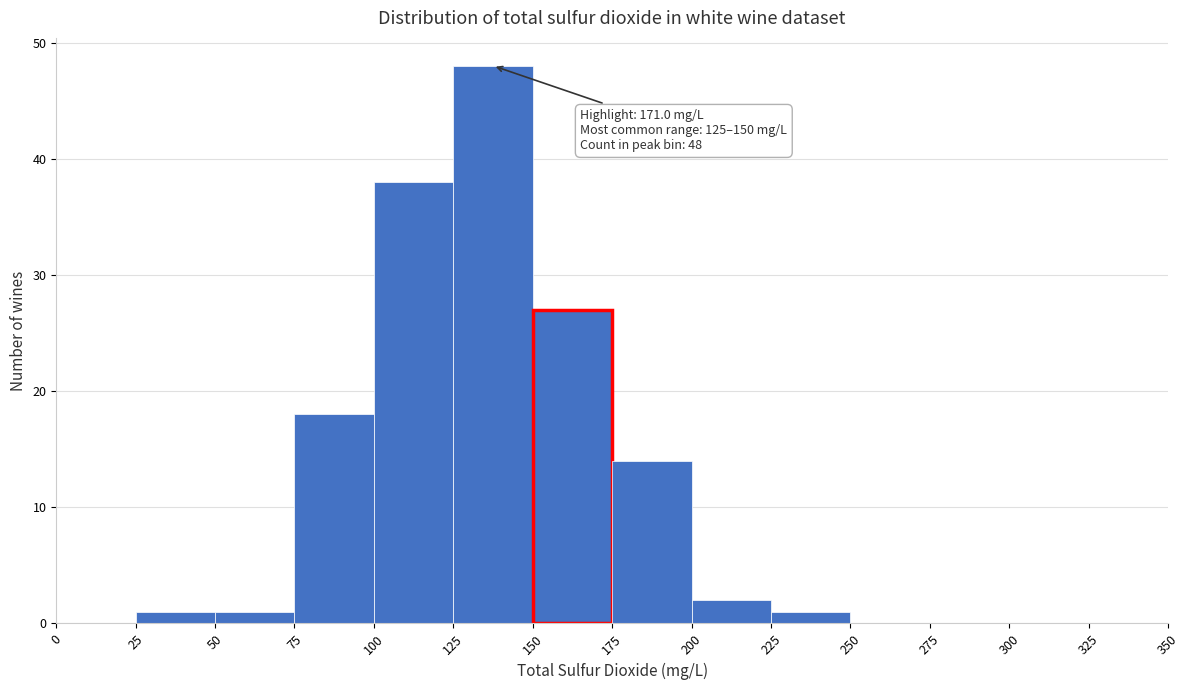

Which range on the x-axis has the tallest bar?

125 to 150